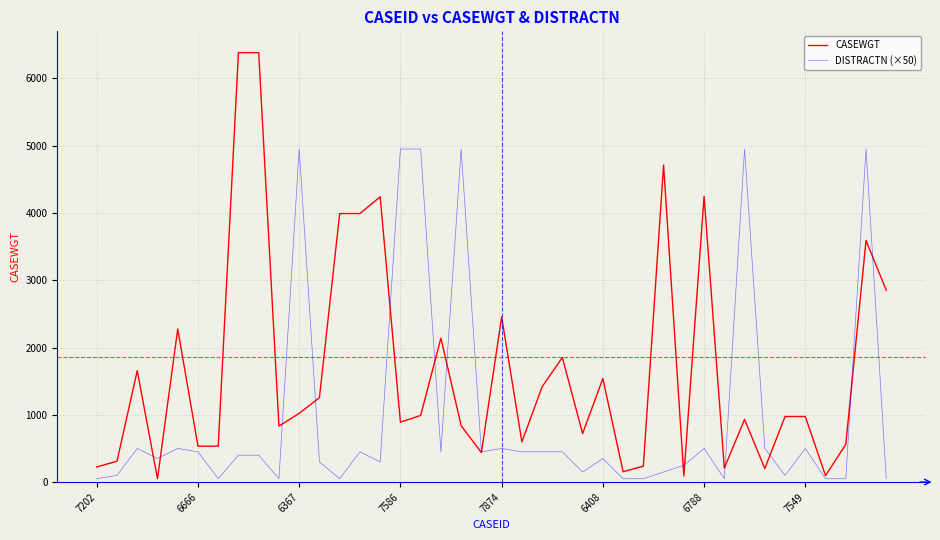

What are all the series names shown in the legend?

CASEWGT, DISTRACTN (×50)